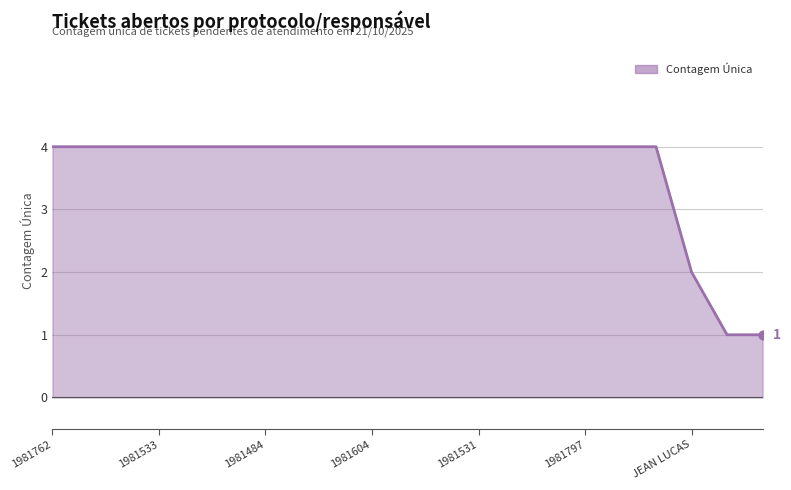

What is the maximum value shown in the chart?

4